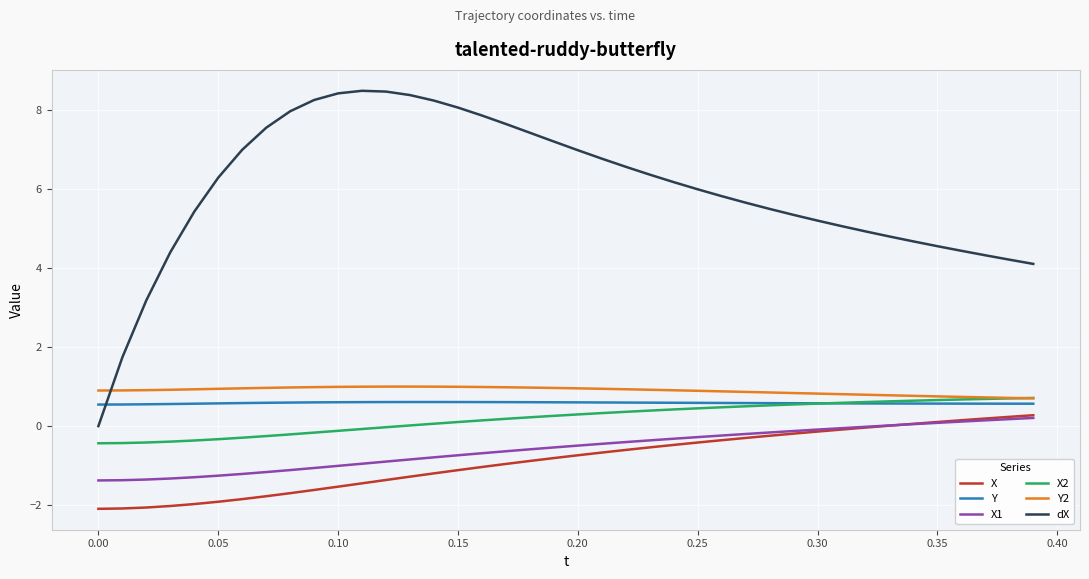

What is the greatest value displayed?

8.5